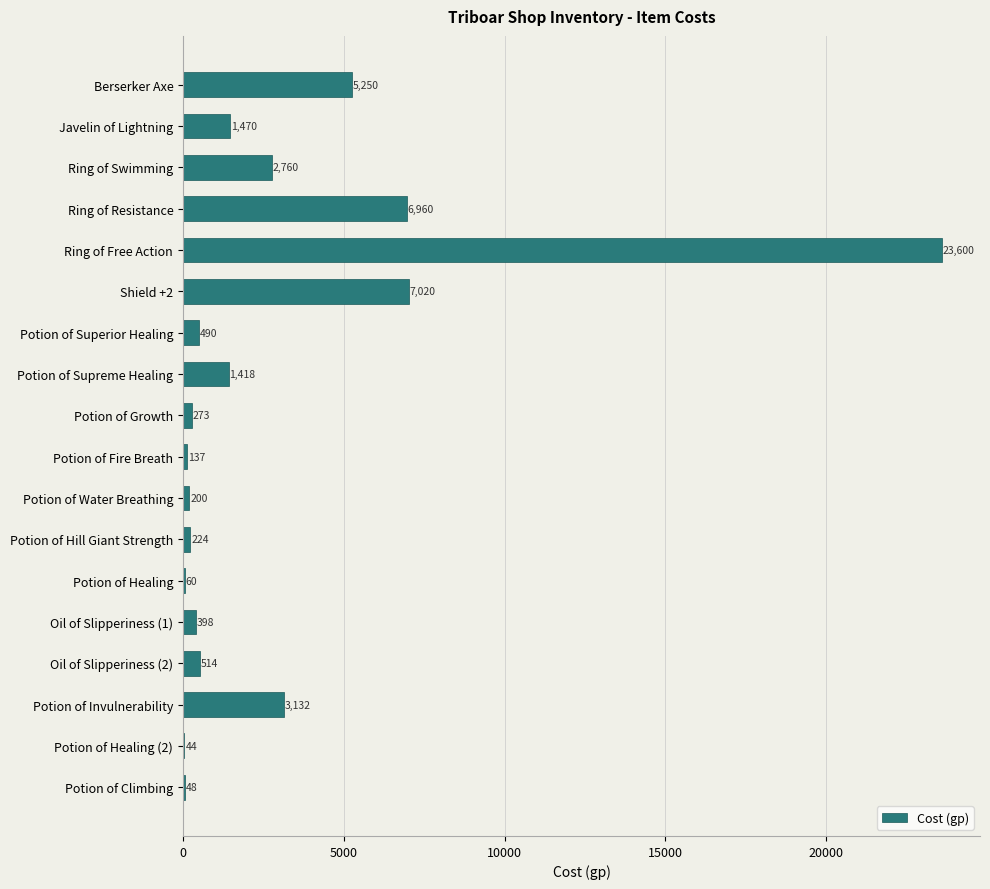

Are the bars horizontal?

Yes